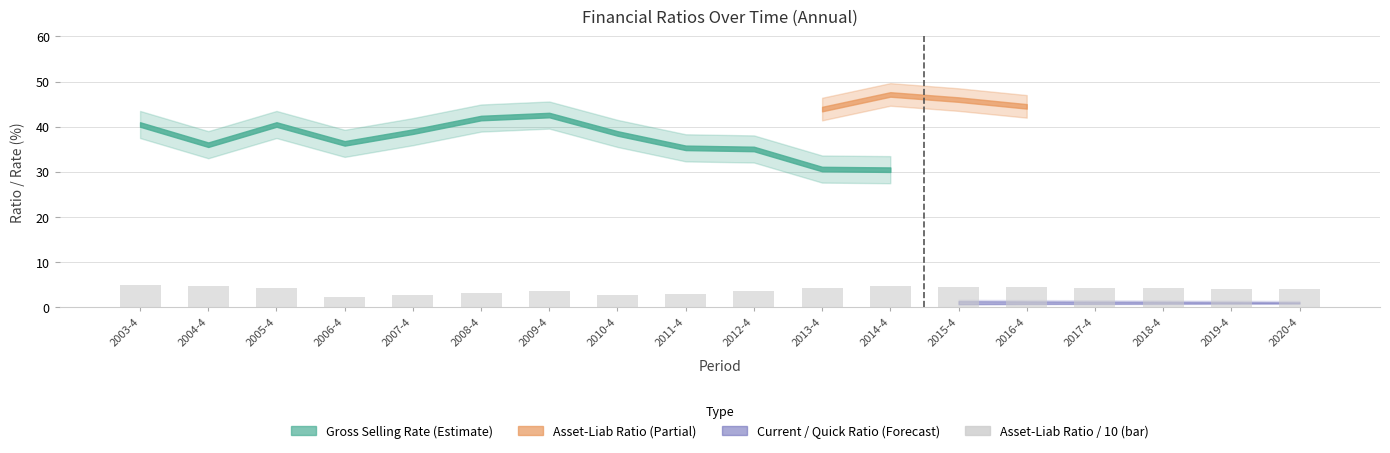

What is the sum of all values?

70.2